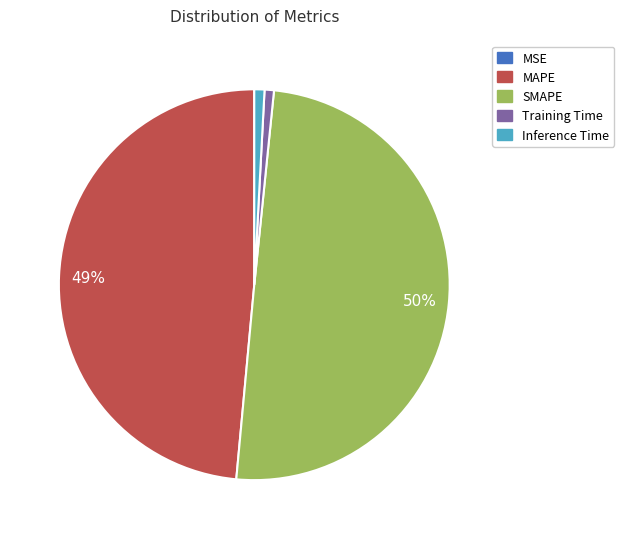

Which slice is the largest?

SMAPE